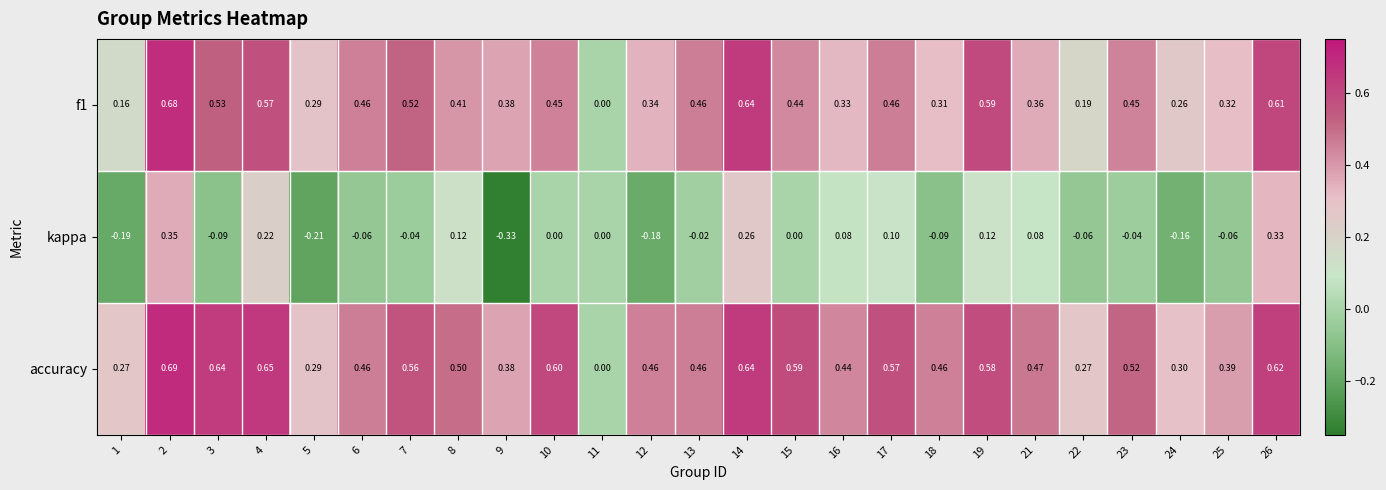

Which series has the widest spread of values?

accuracy